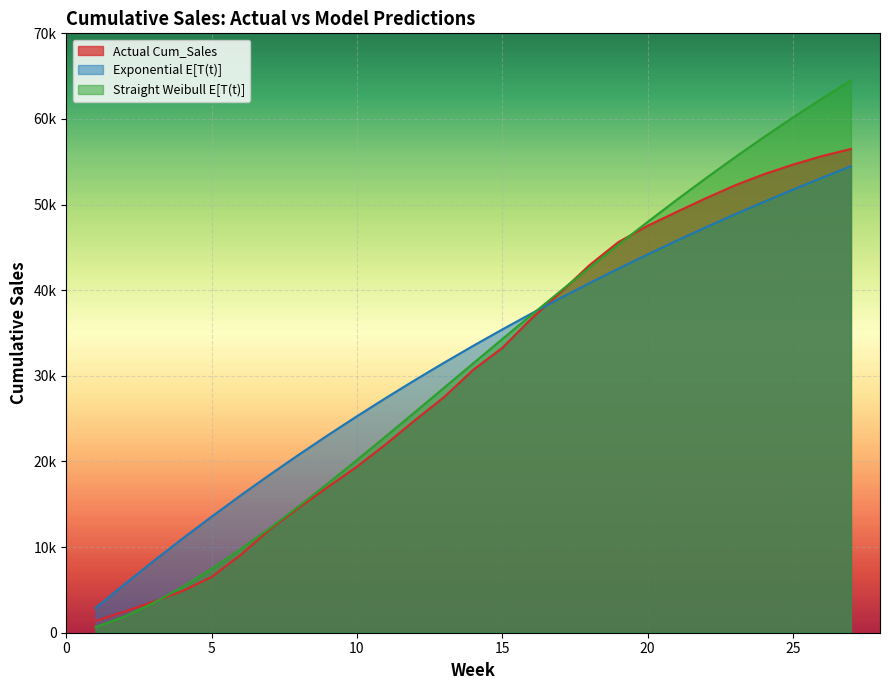

Between 5 and 20, which series saw the biggest shift?

Actual Cum_Sales